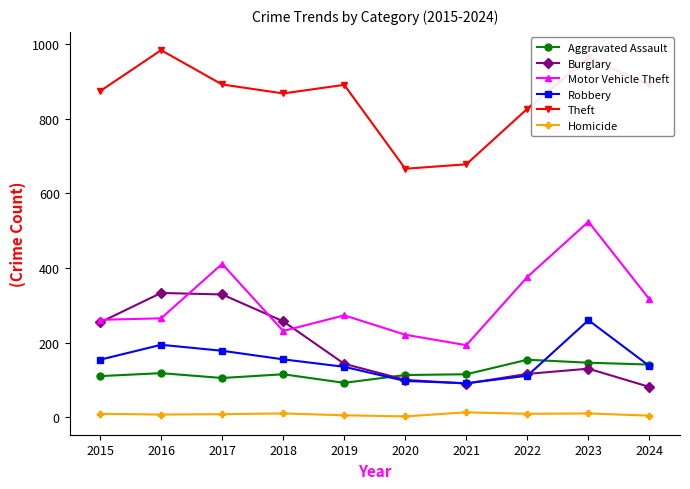

What is the value of the Homicide point at the 5th from the left?

5